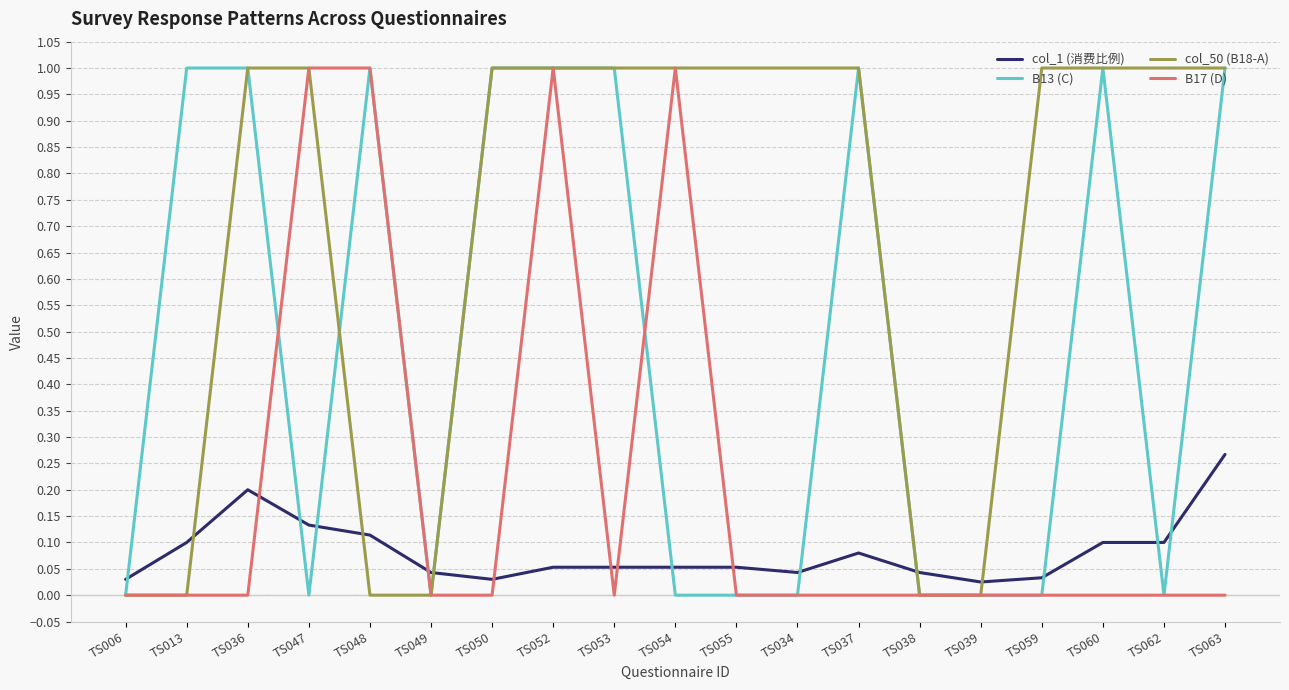

Does the chart have visible grid lines?

Yes